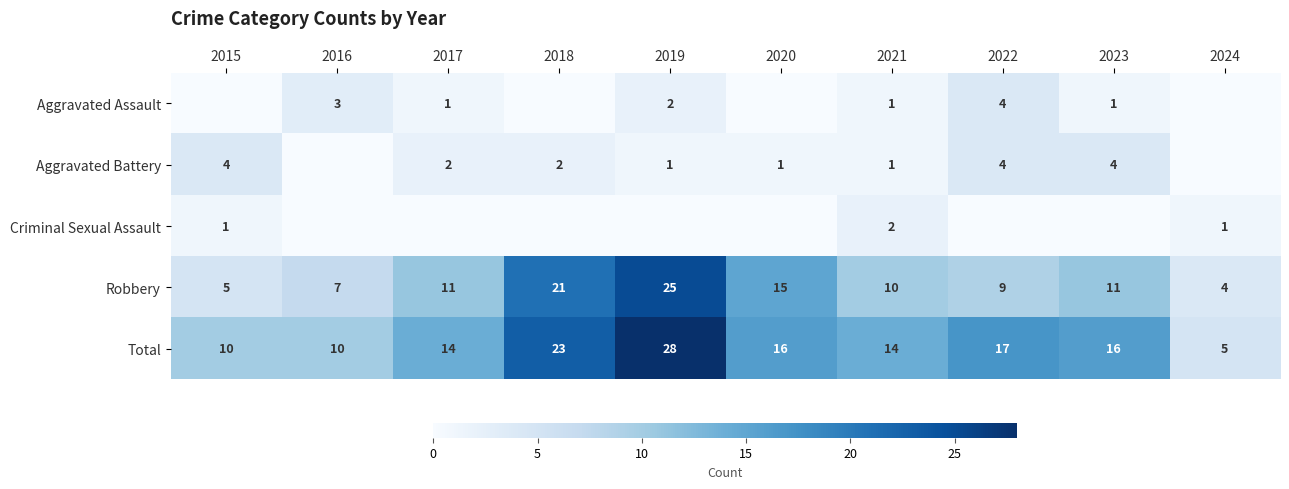

Where does the Total series first go above 16?

2018